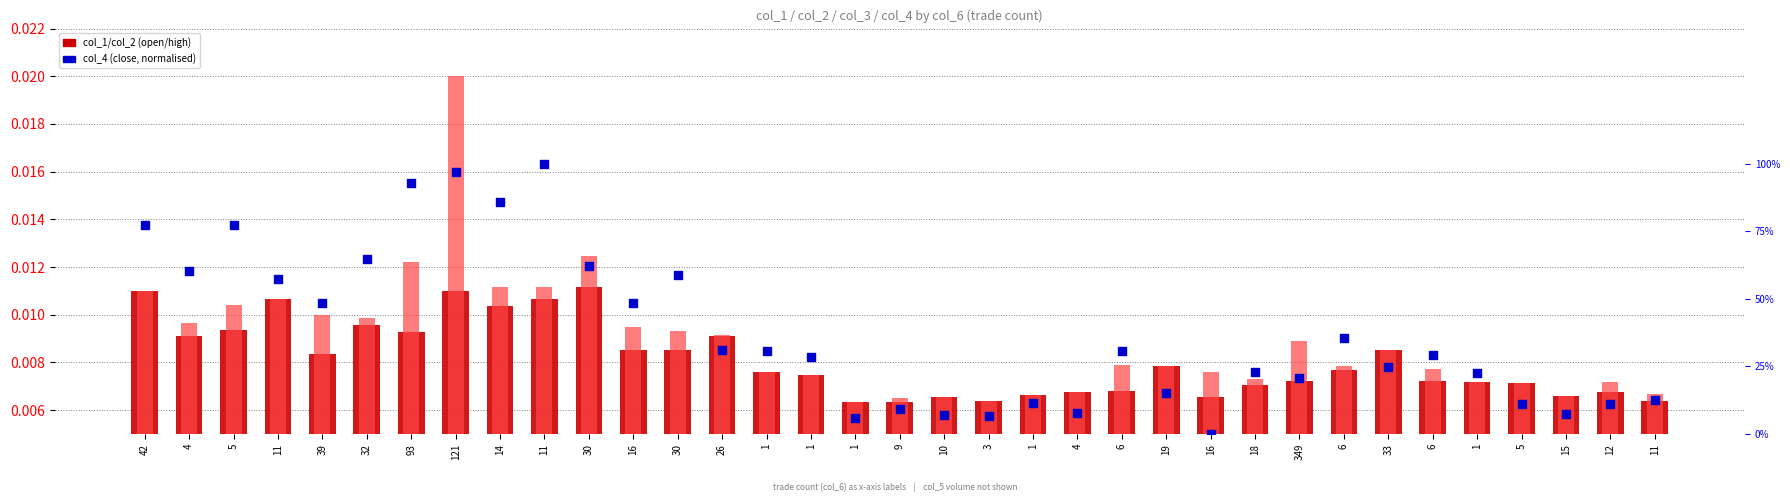

Which series has the largest total across all categories?

col_4 (close, norm)